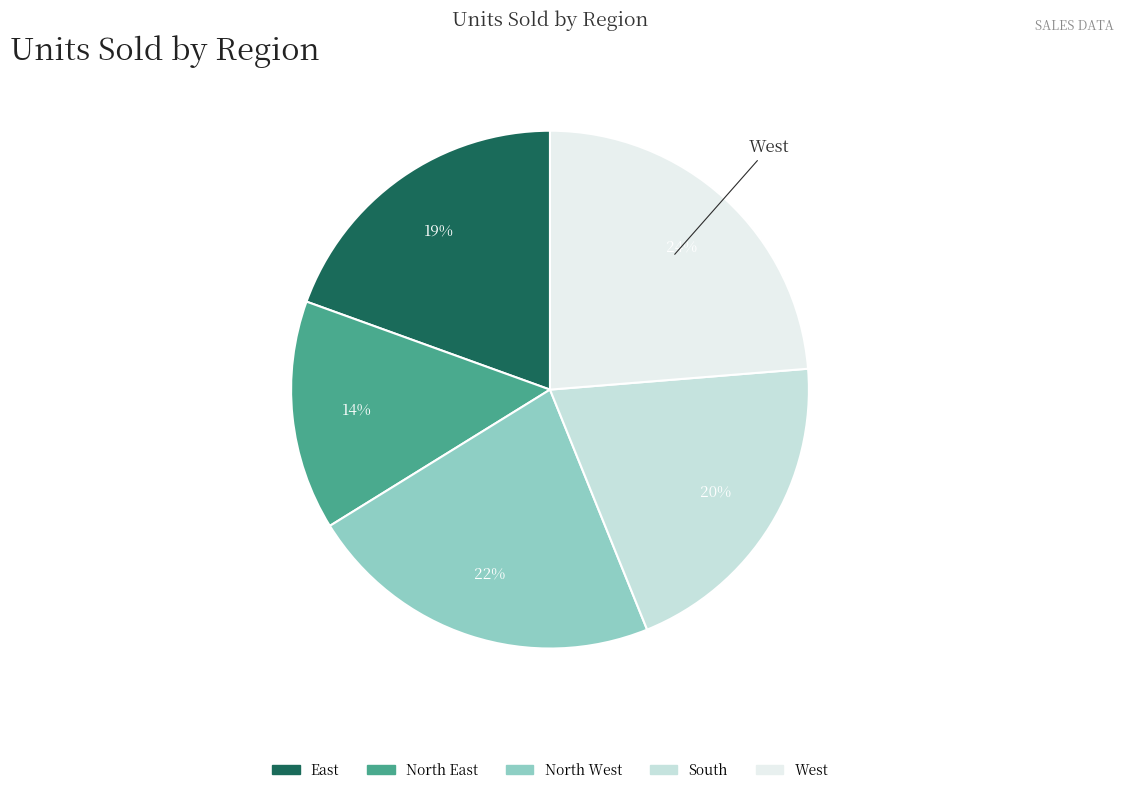

What is the smallest slice in the pie chart?

North East